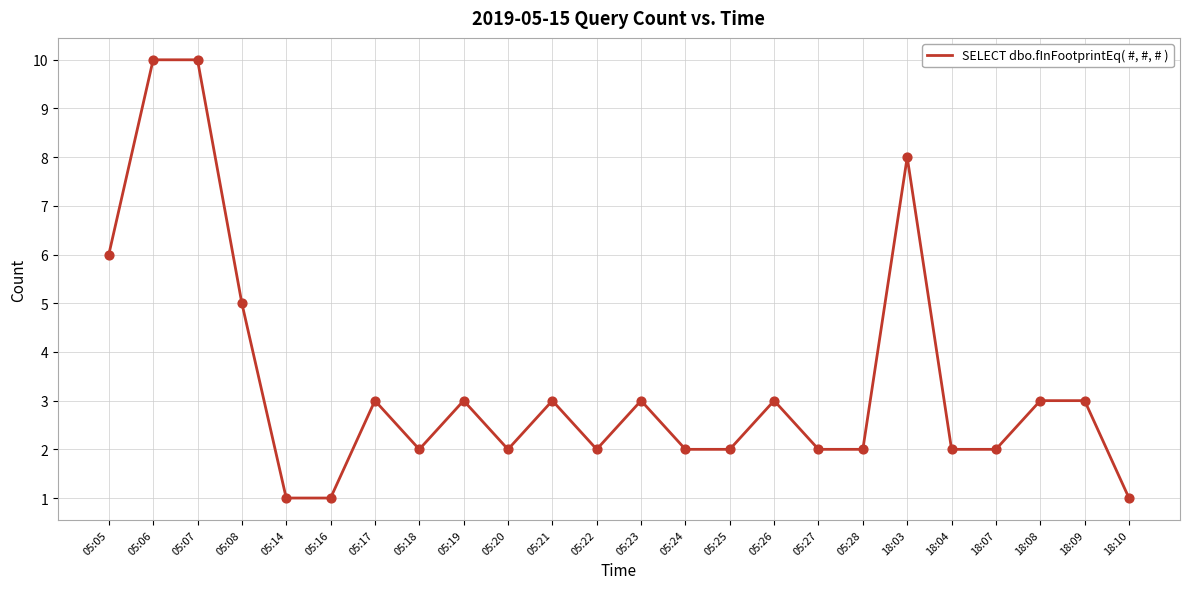

Approximately how many times larger is the value at 05:19 compared to 05:28?

1.5